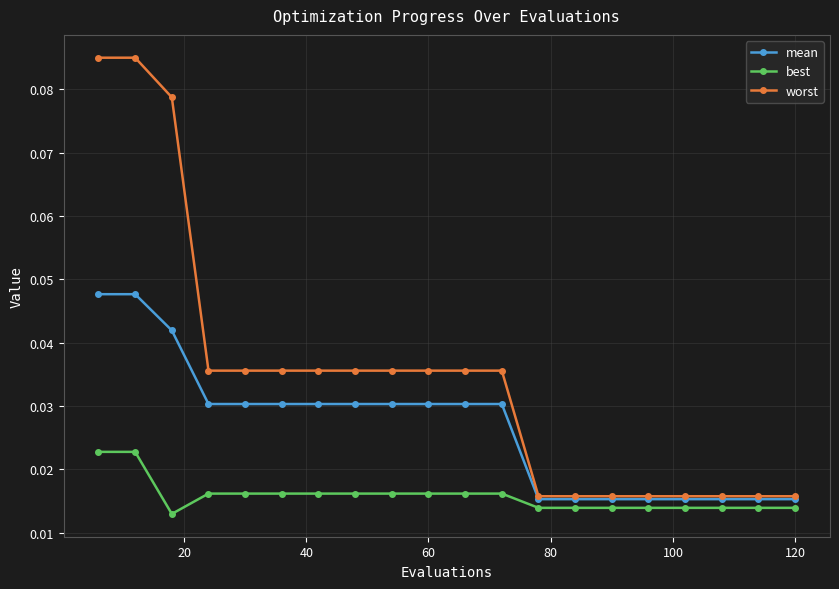

Which series has the largest range (max minus min)?

worst